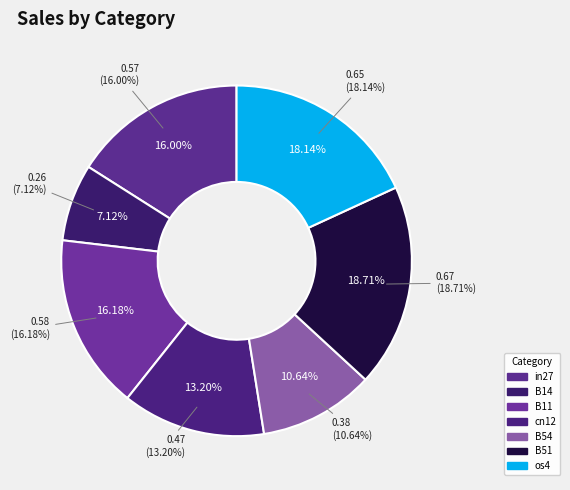

What is the total percentage of in27 and cn12?

29.2%